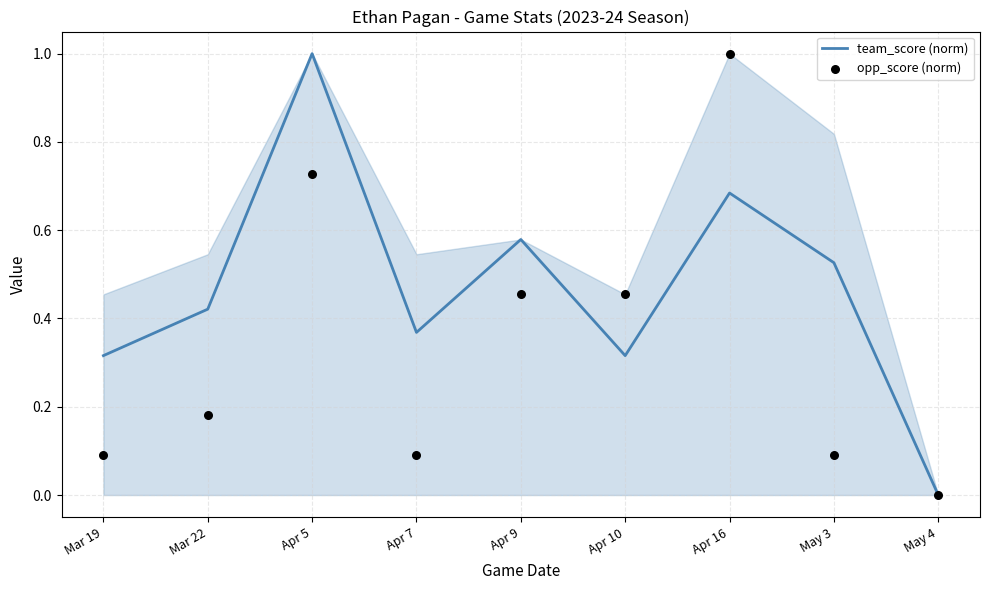

At how many categories does at least one series exceed 0?

8